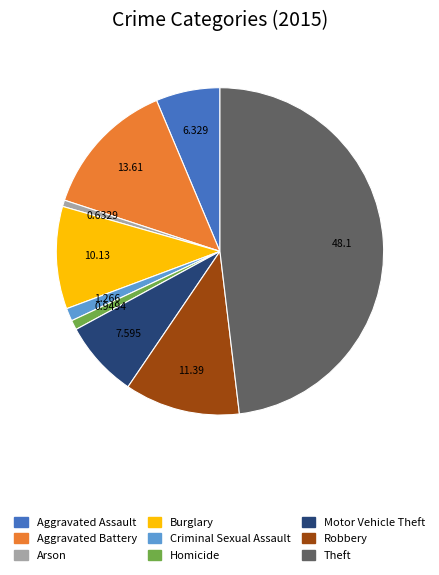

Between Burglary and Theft, which is larger?

Theft